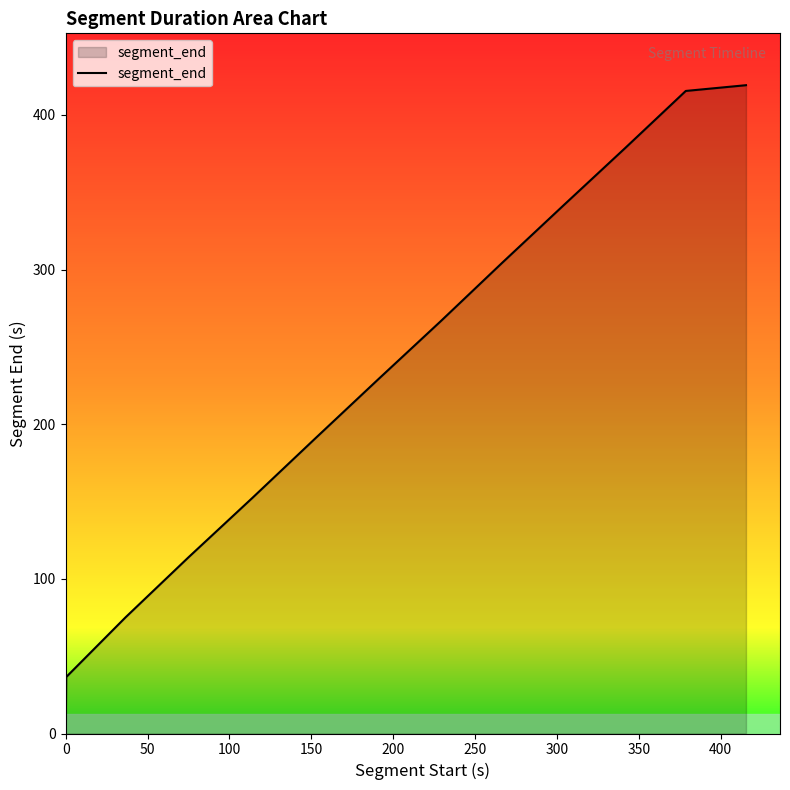

What is the difference between the maximum and minimum values?

418.9